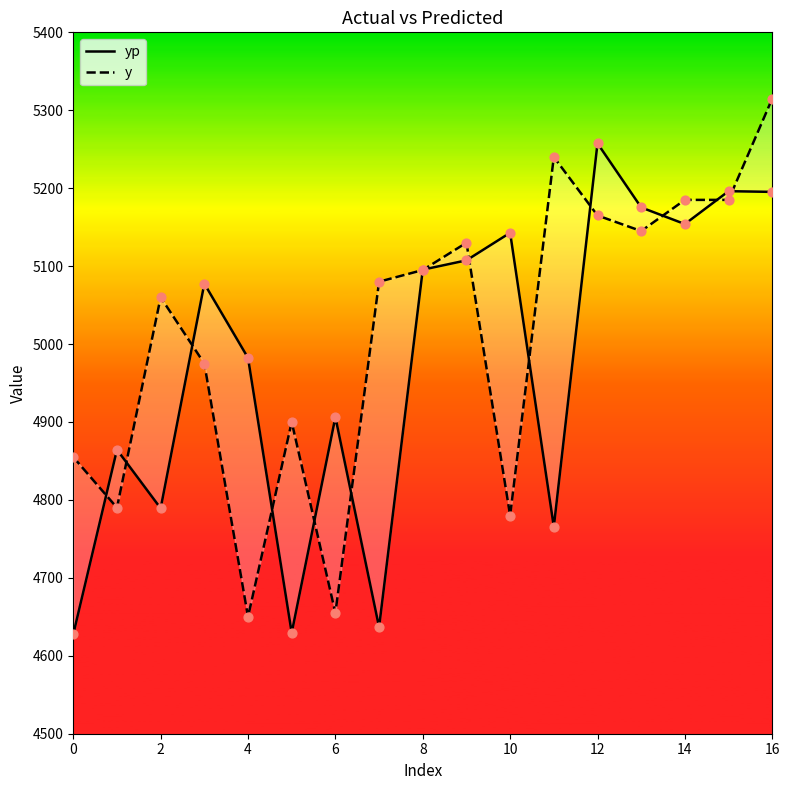

Is the value of yp at 9 greater than the value of y at 11?

No